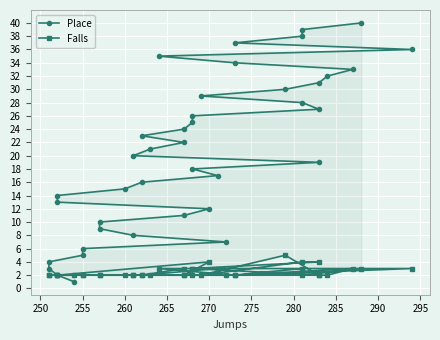

How many lines are shown in the chart?

2